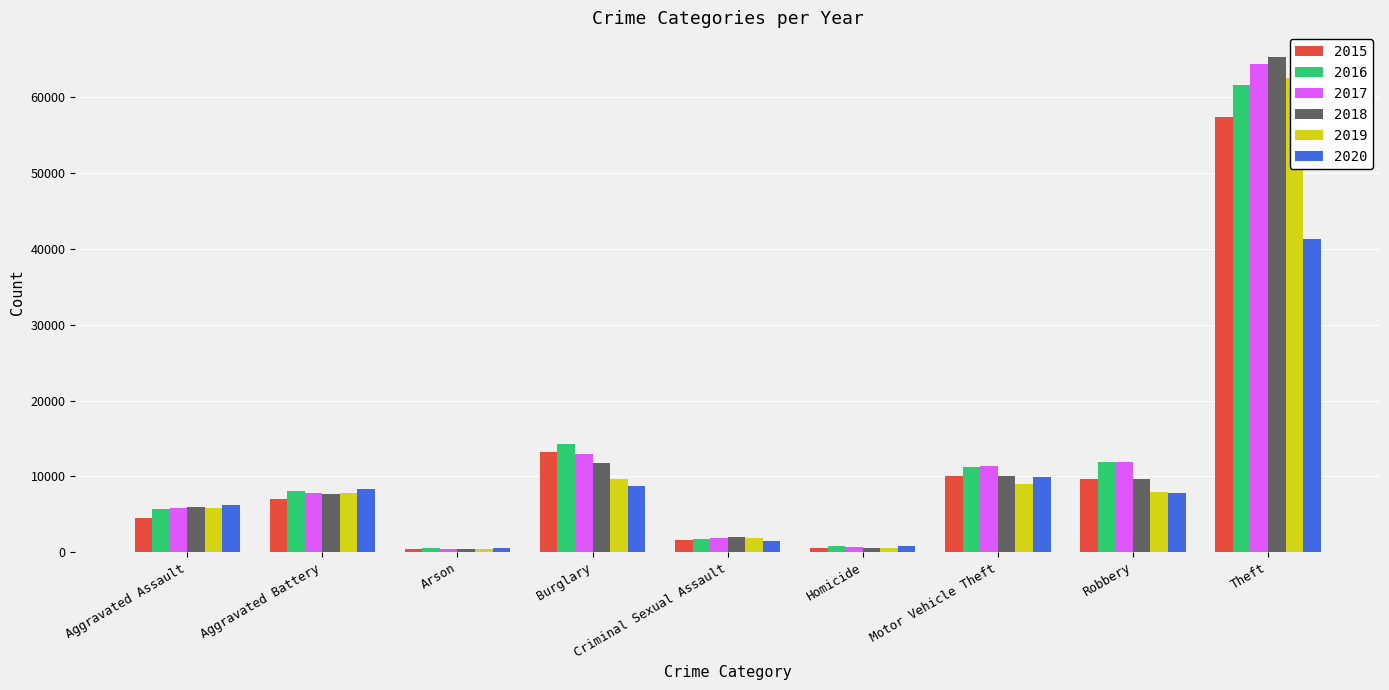

Where does the 2019 series first go above 7857?

Burglary